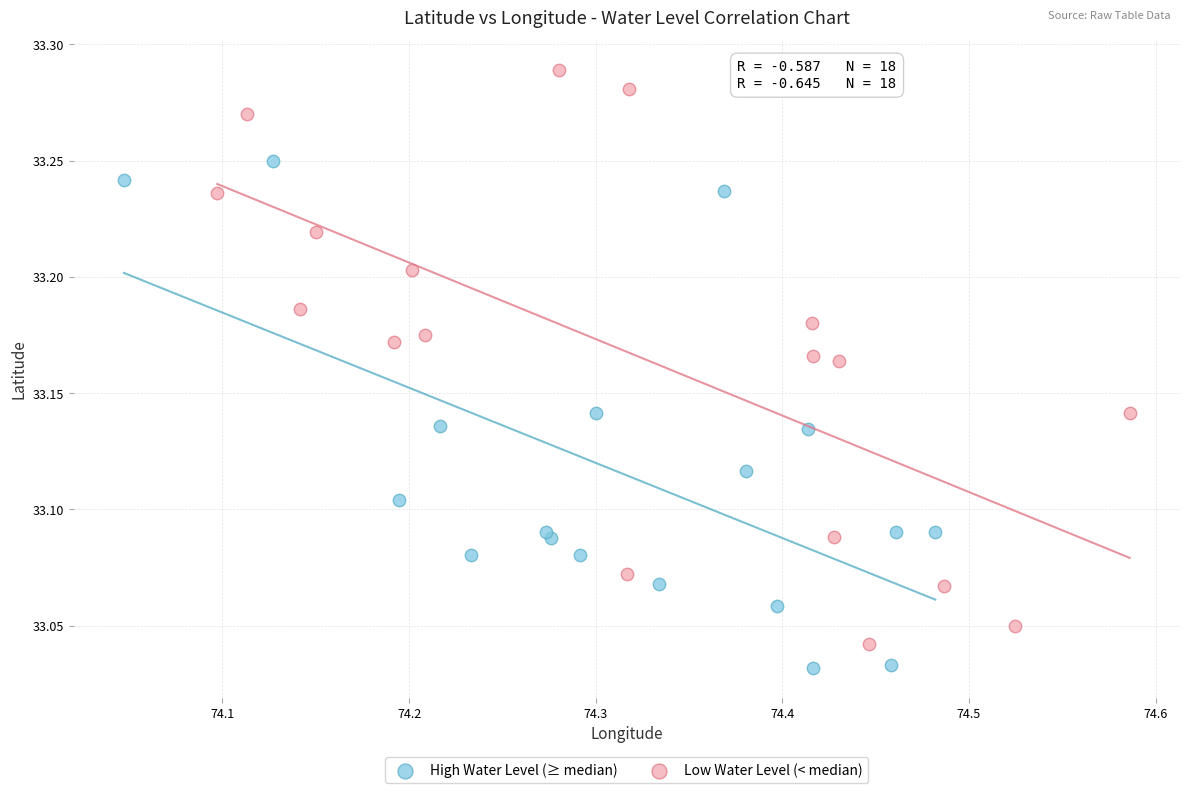

Which series contains the highest Y value?

Low Water Level (< median)